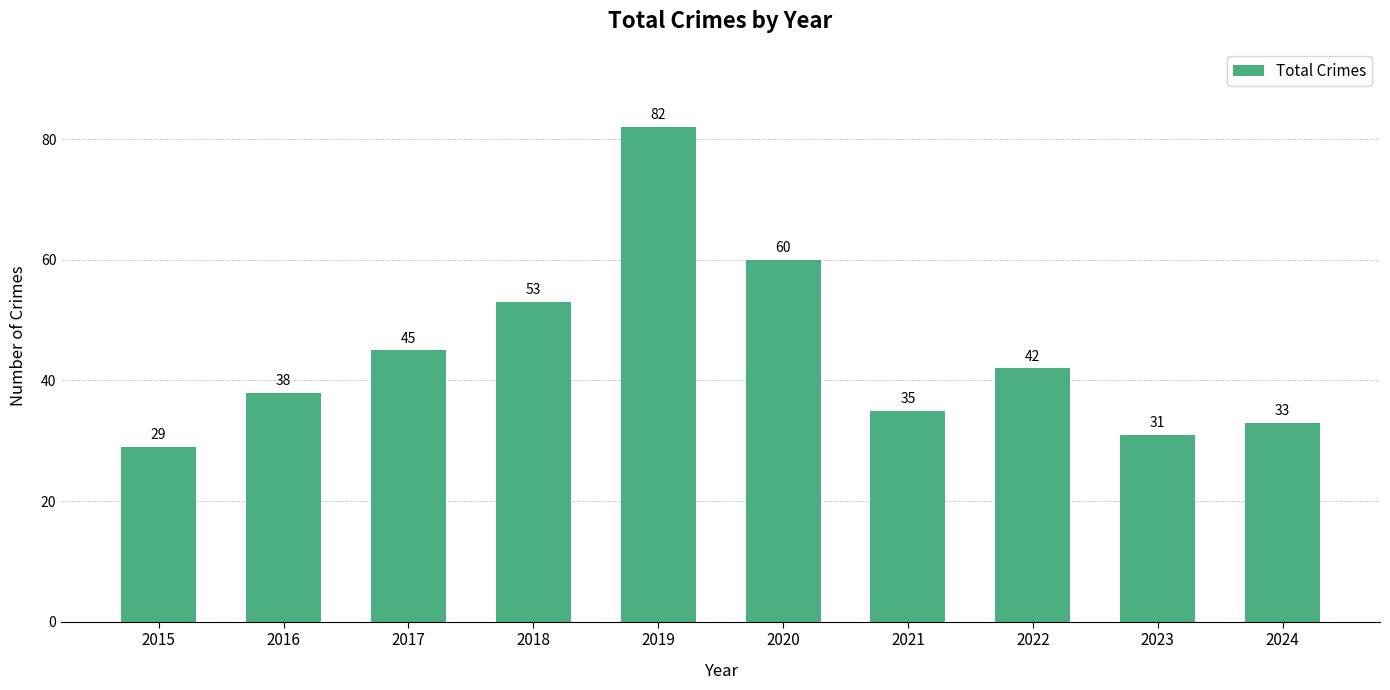

Reading right to left, transcribe all the data shown in this chart.

33	31	42	35	60	82	53	45	38	29